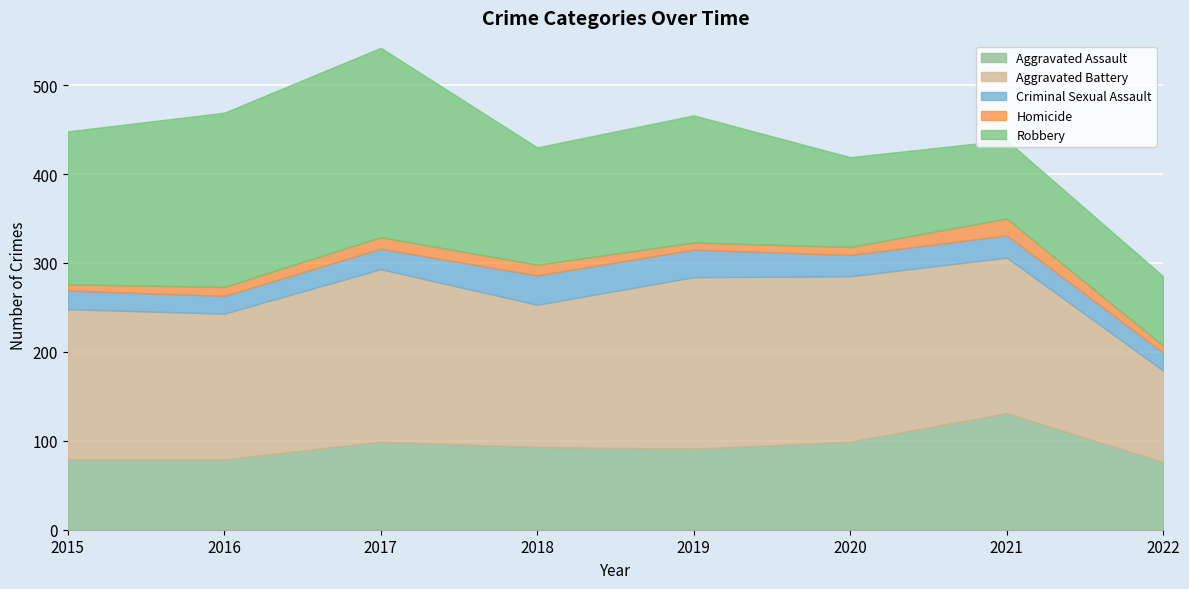

How many interior local peaks does the Criminal Sexual Assault series have?

2